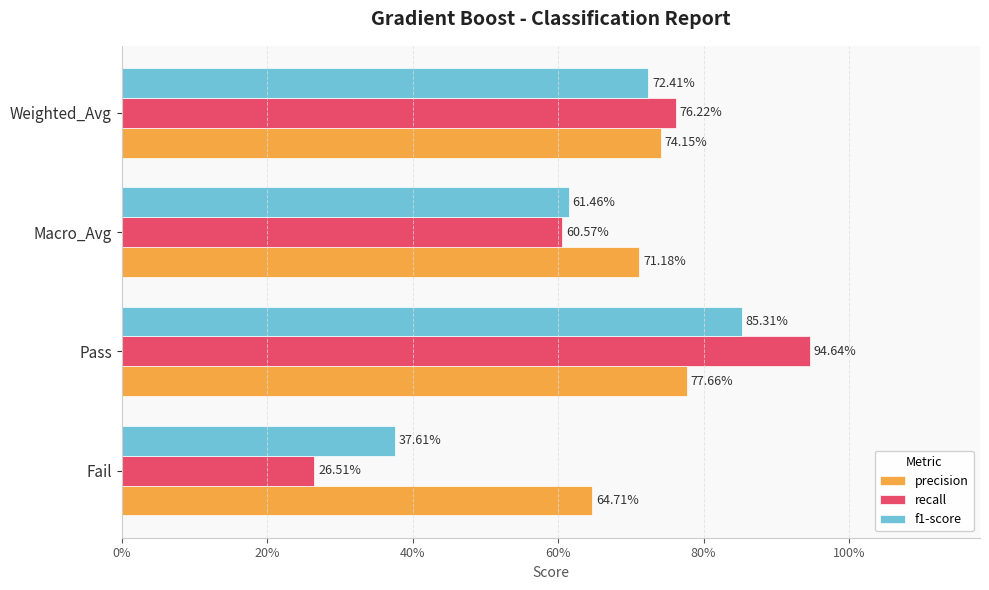

What is the difference between the maximum and minimum values in the f1-score series?

0.5